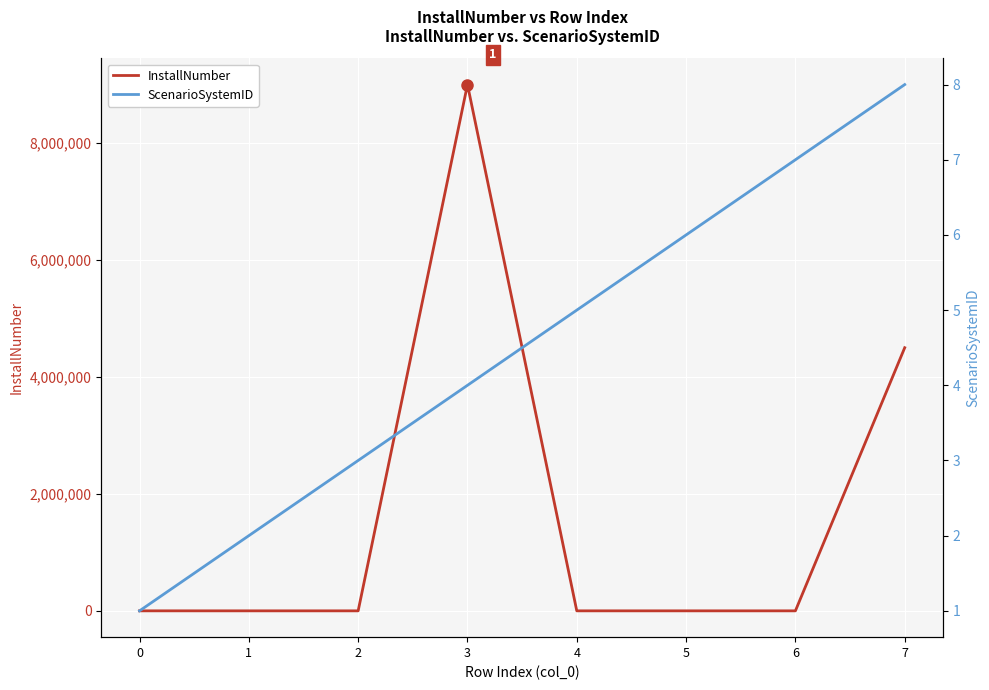

List the series in order of their overall mean, lowest first.

ScenarioSystemID, InstallNumber